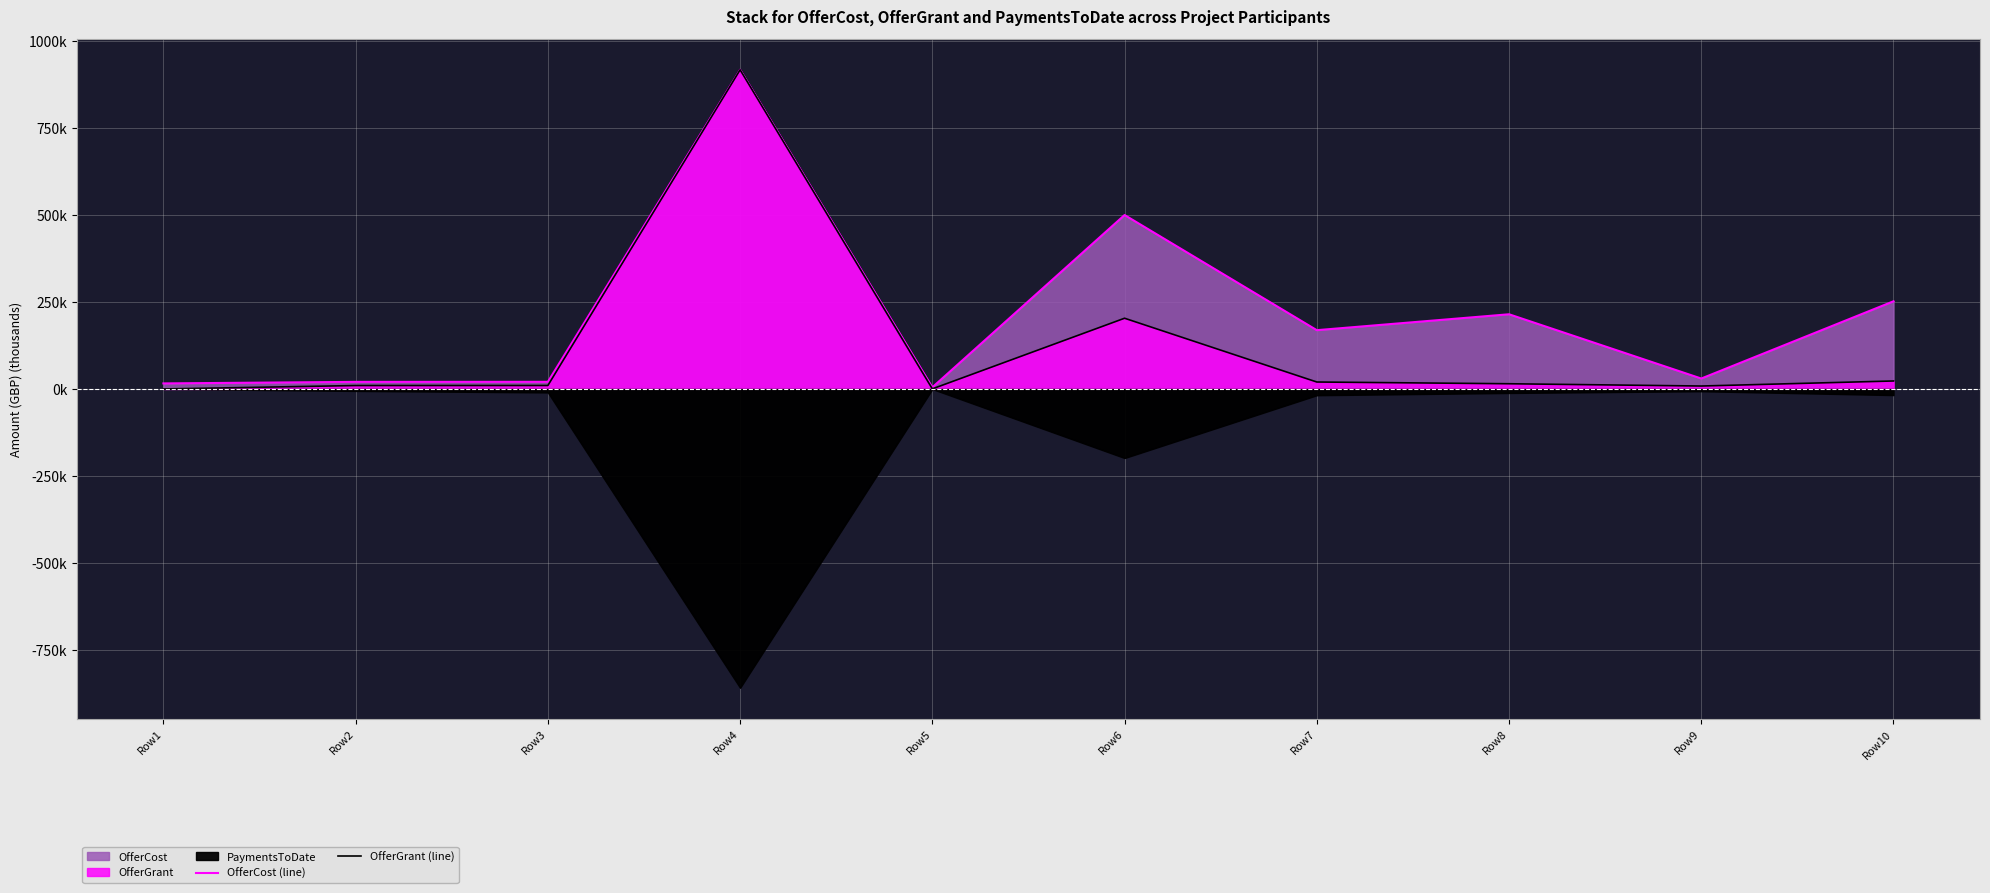

Is it true that OfferCost (line) equals 214.7 at Row8?

True